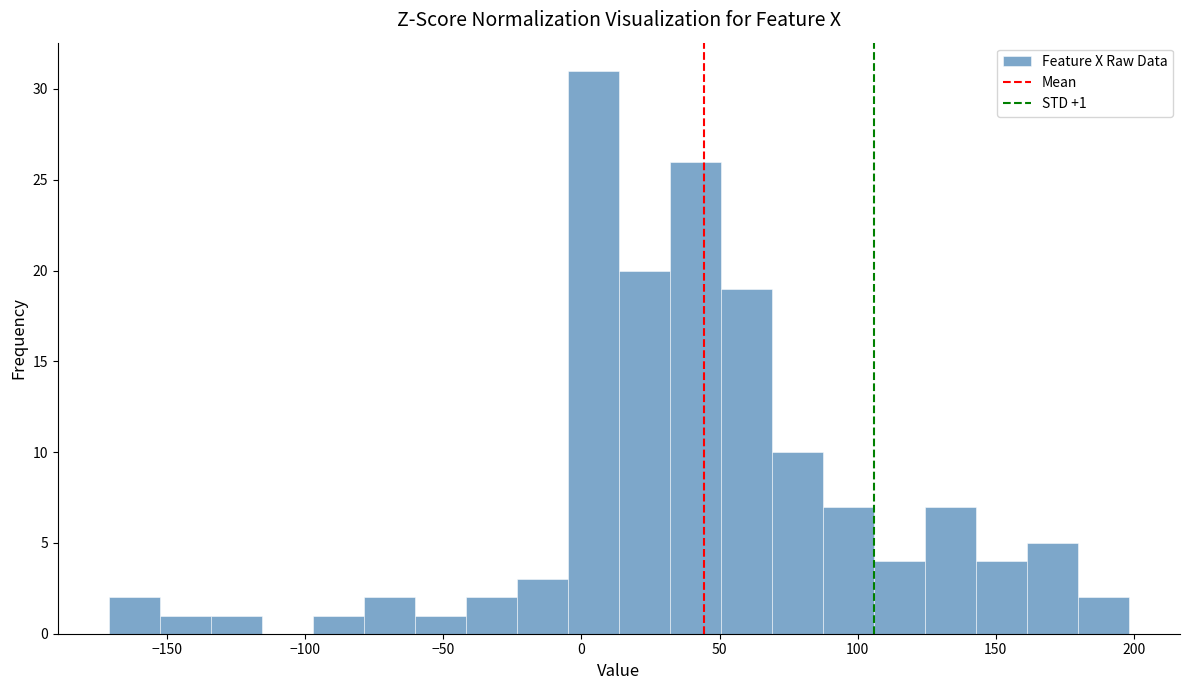

Around what value on the x-axis is the tallest bar? Give the approximate position of its centre, as read against the axis.

5